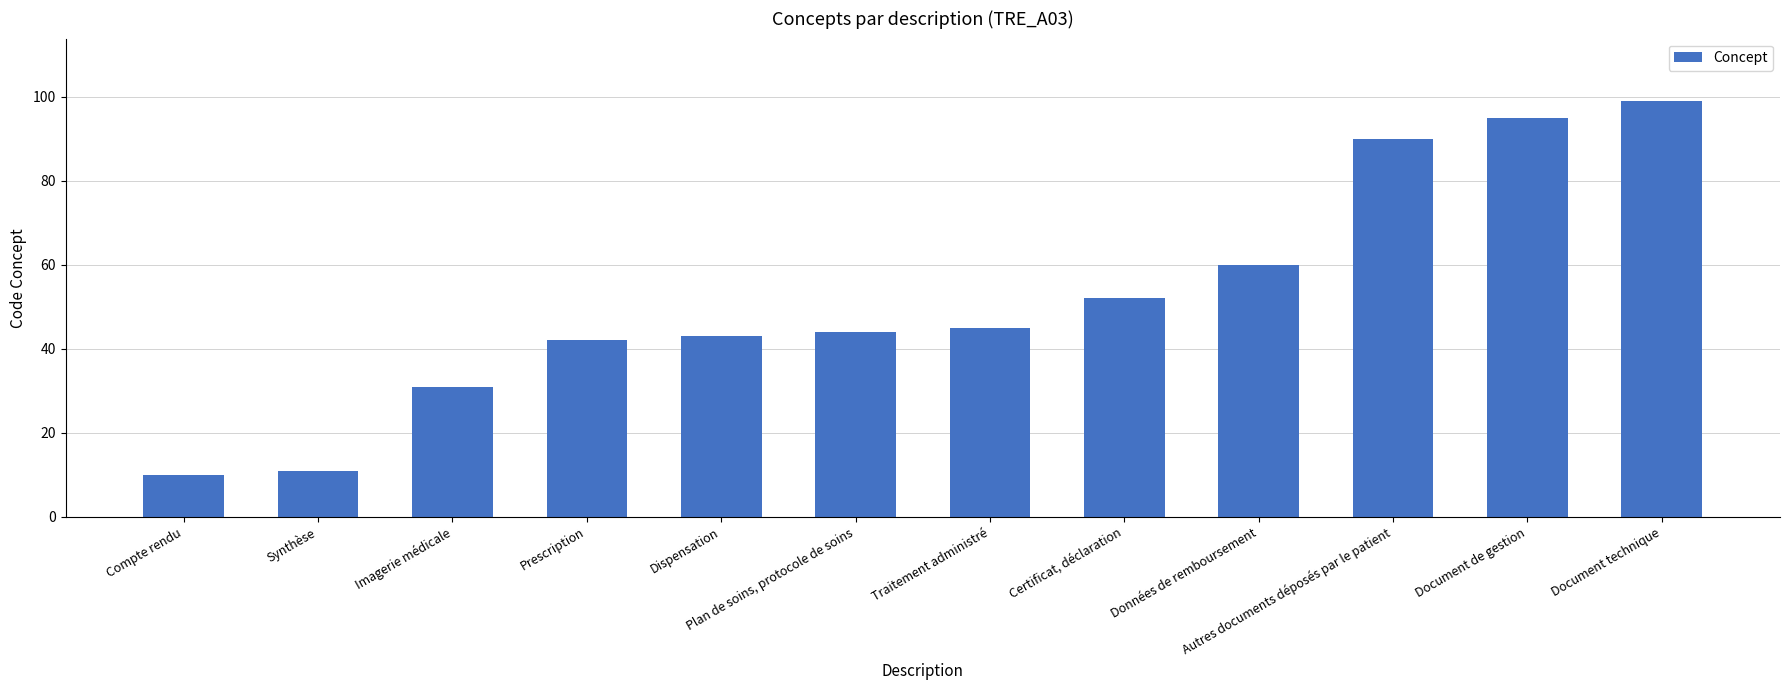

Between Données de remboursement and Synthèse, which is larger?

Données de remboursement